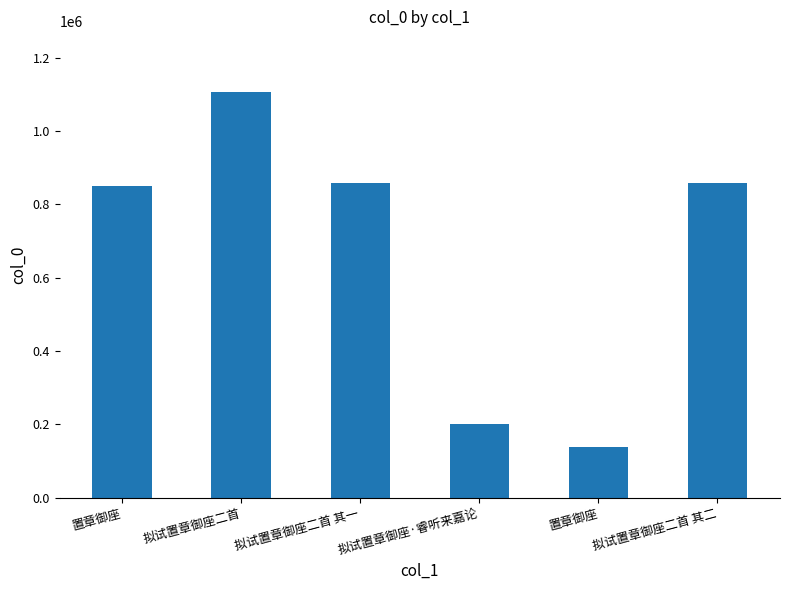

How many bars are there in total?

6